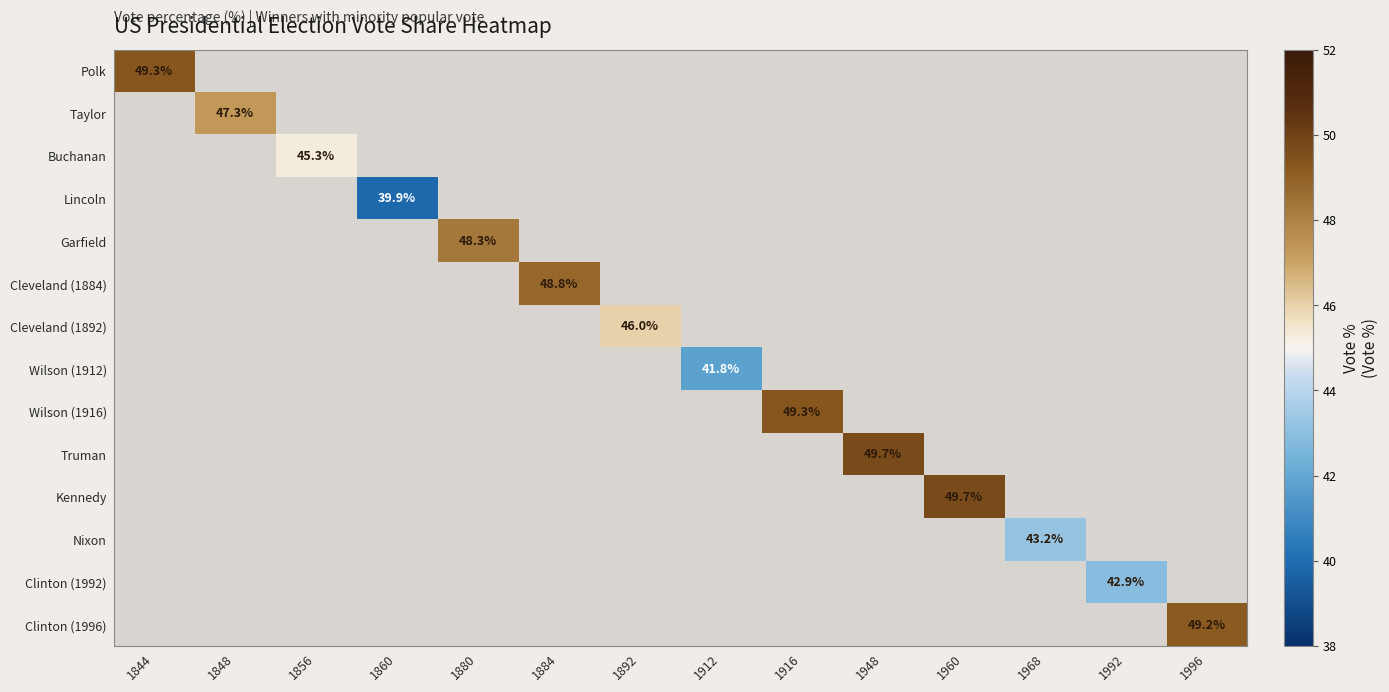

How many values in the Wilson (1912) series exceed 41?

1